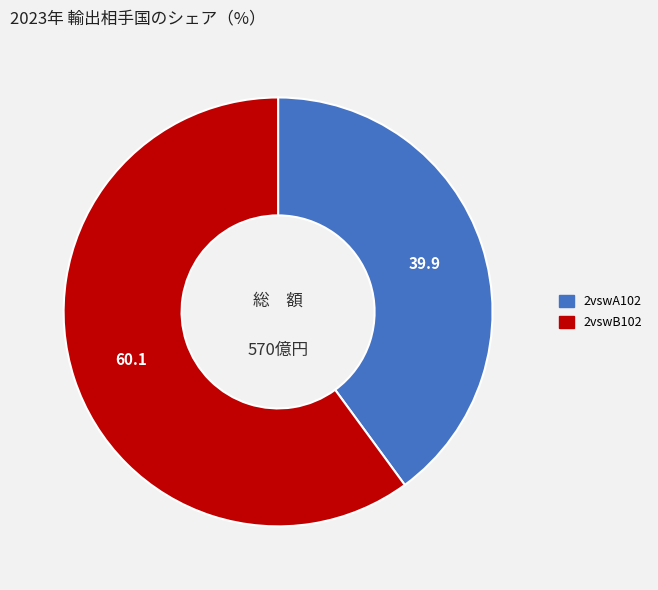

Which has a higher value, 2vswA102 or 2vswB102?

2vswB102